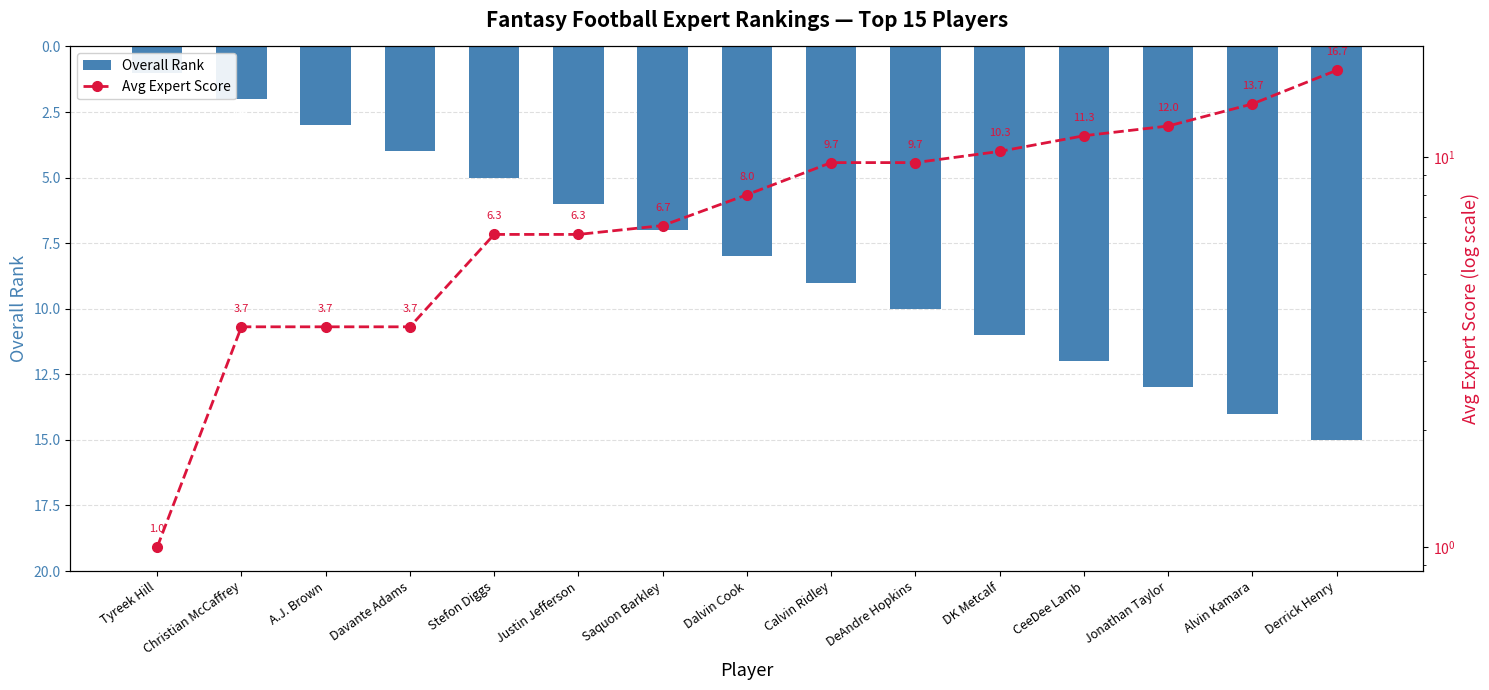

What is the maximum value shown in the chart?

16.7